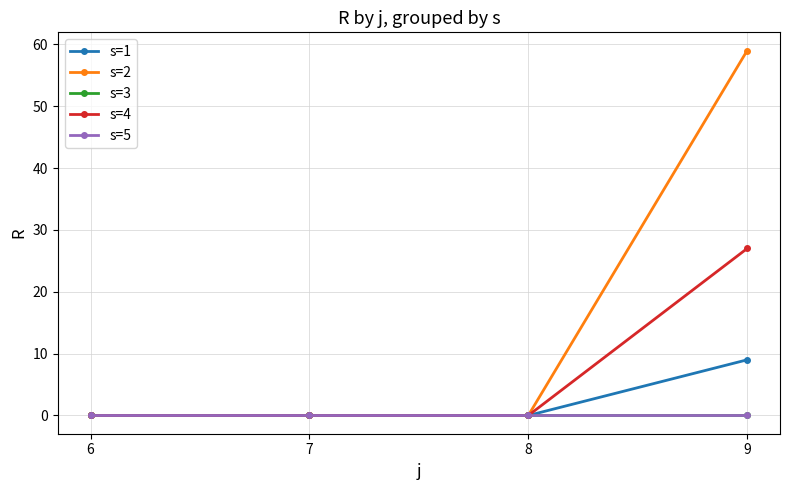

Is this an area chart (filled region under the line)?

No